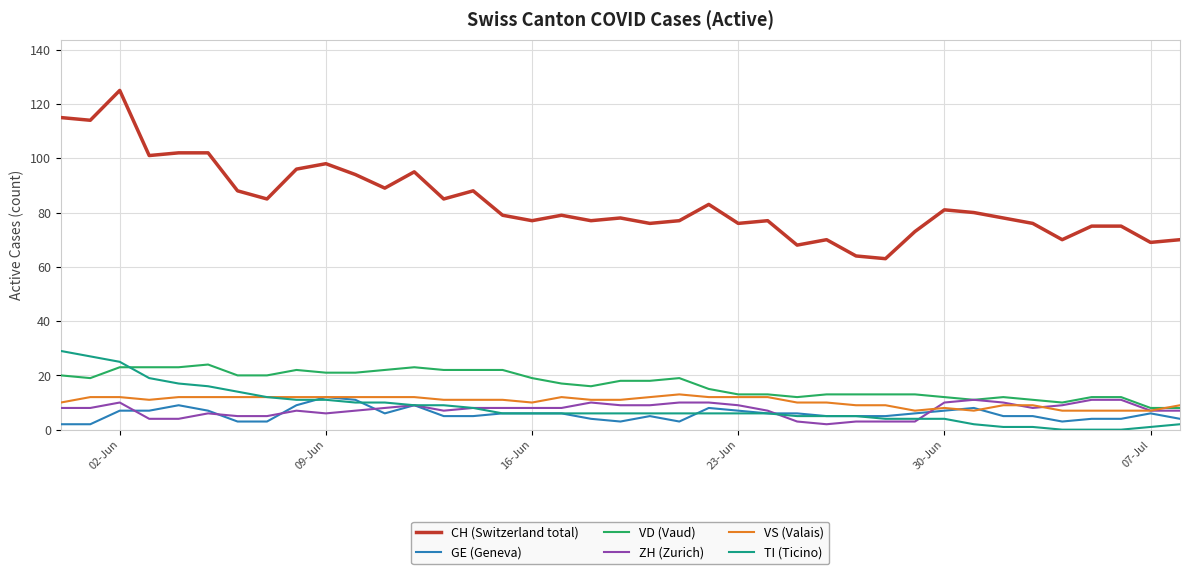

What is the maximum value for TI (Ticino)?

29